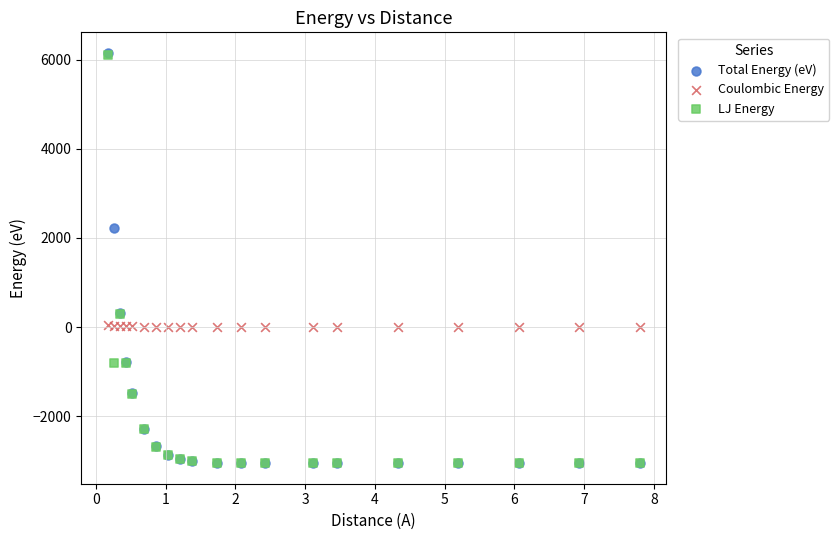

Which series has the widest spread of Y values?

Total Energy (eV)